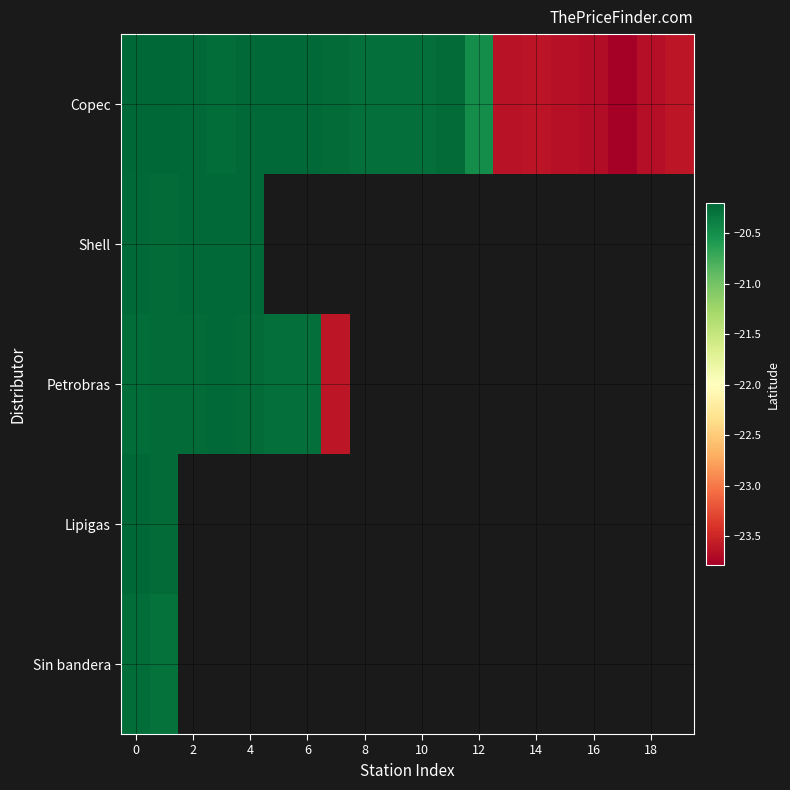

What is the maximum value shown in the chart?

-20.2